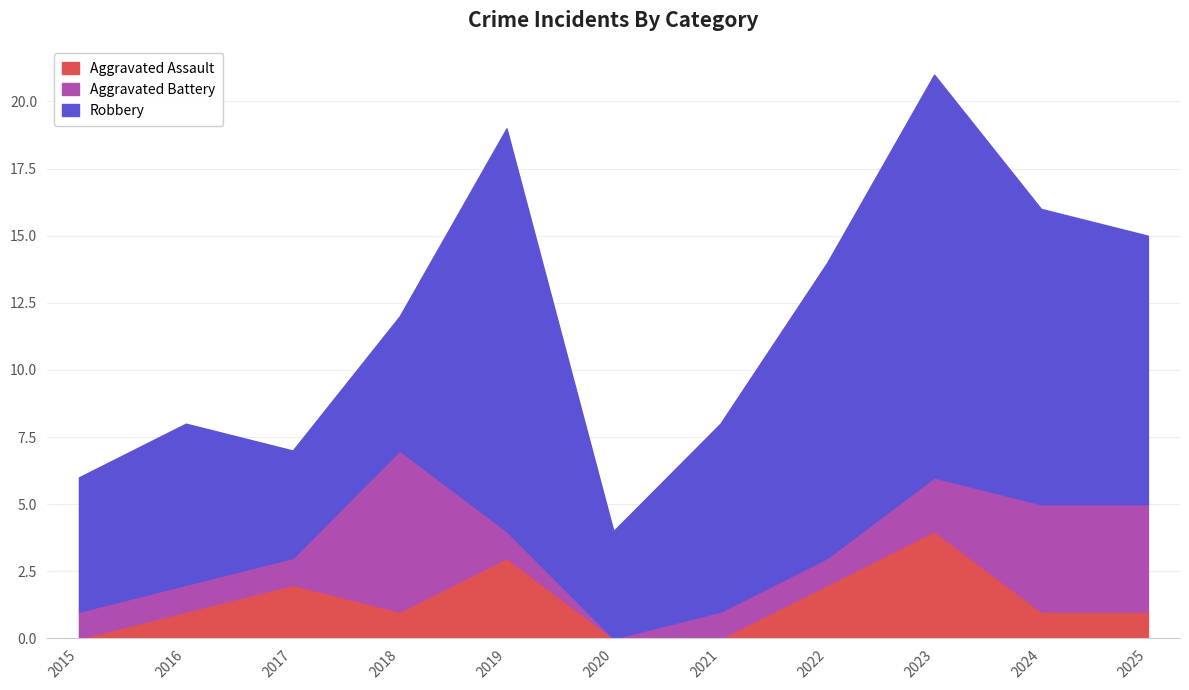

Is it true that Robbery equals 5 at 2020?

False